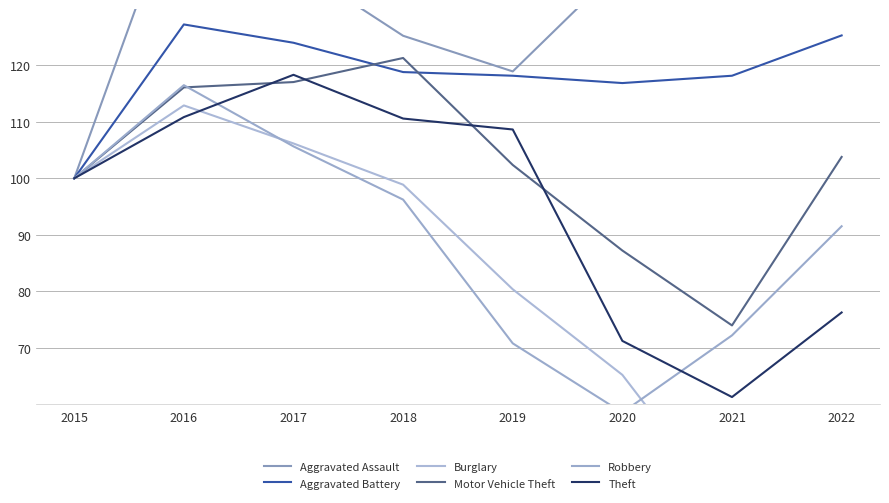

True or false: Burglary and Aggravated Battery cross at least once.

False